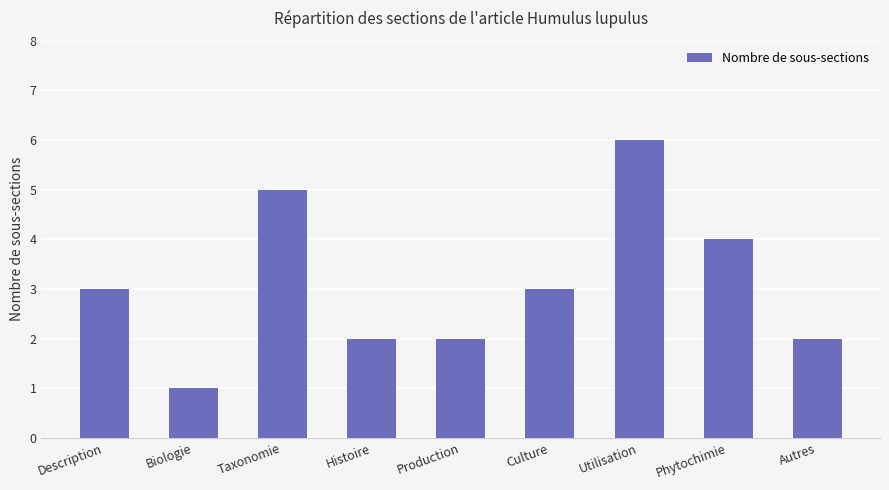

Are the bars grouped side by side (vs. stacked)?

No